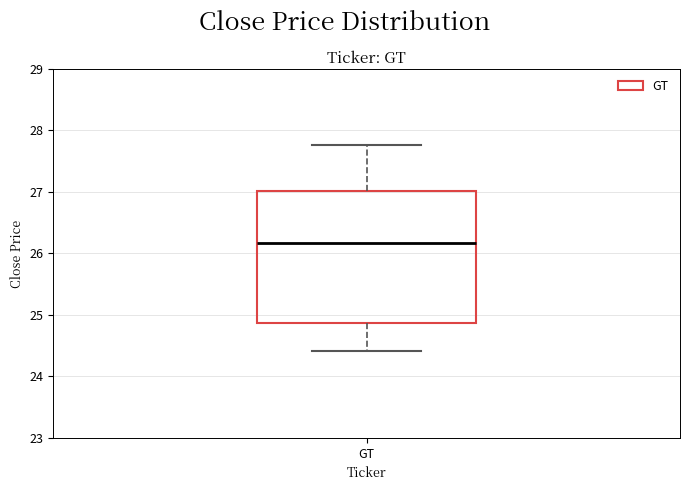

Transcribe this box plot: give where the median line is, the range the box spans, and where the two whiskers end, as read against the y-axis. The values are not printed on the chart, so give them approximately, as read against the axis.

median 26.2, box 24.9 to 27.0, whiskers 24.4 to 27.8